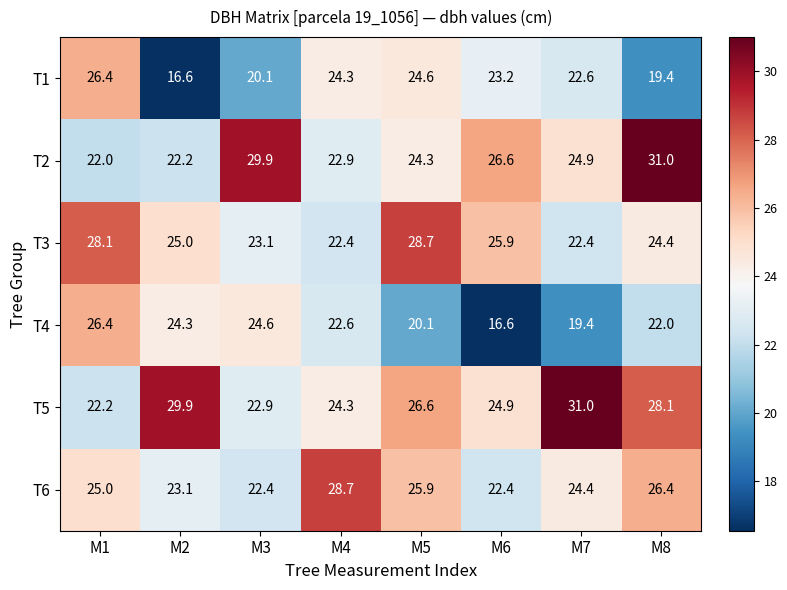

At which label does T1 first exceed 23?

M1